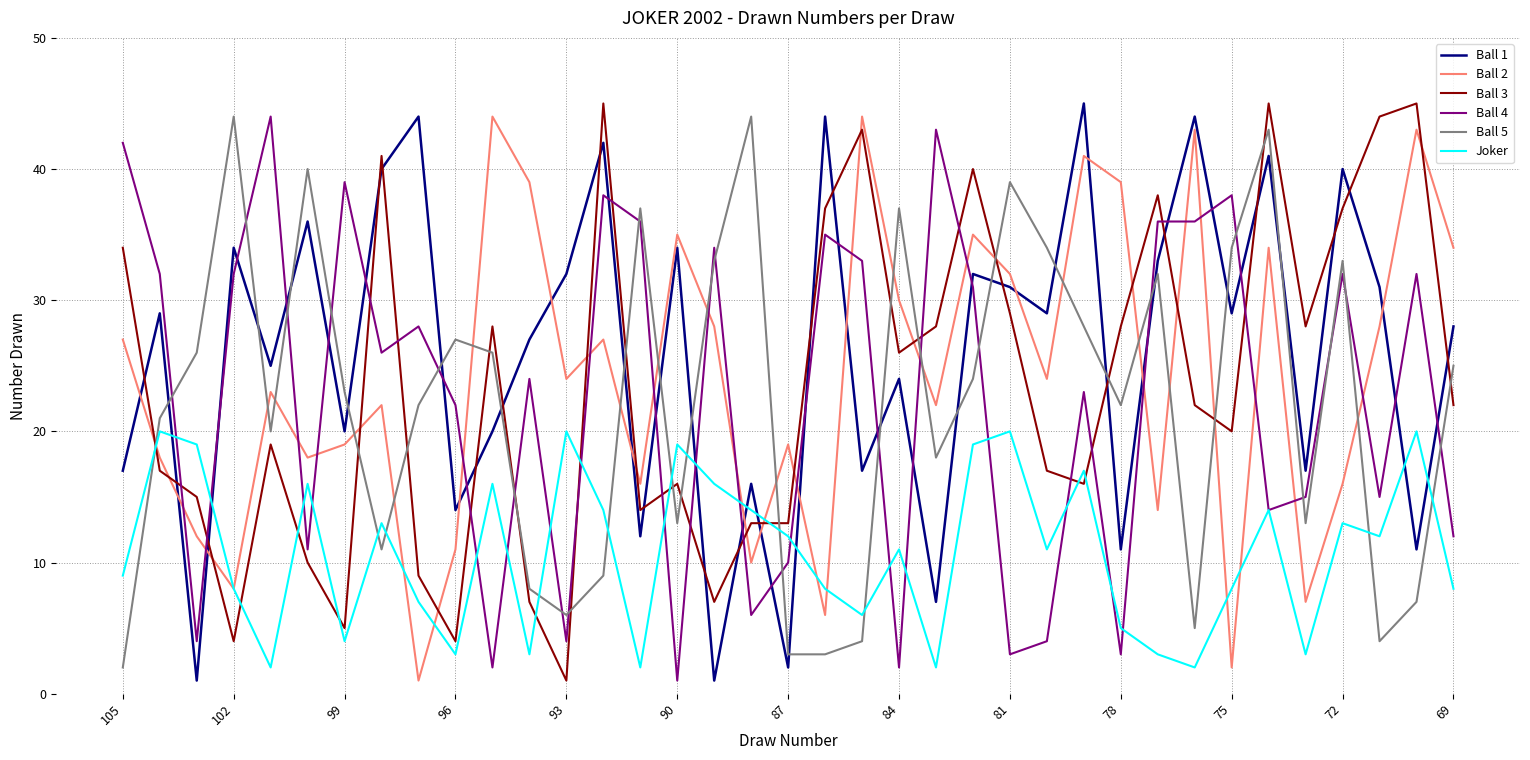

What is the average value of the Ball 4 series?

23